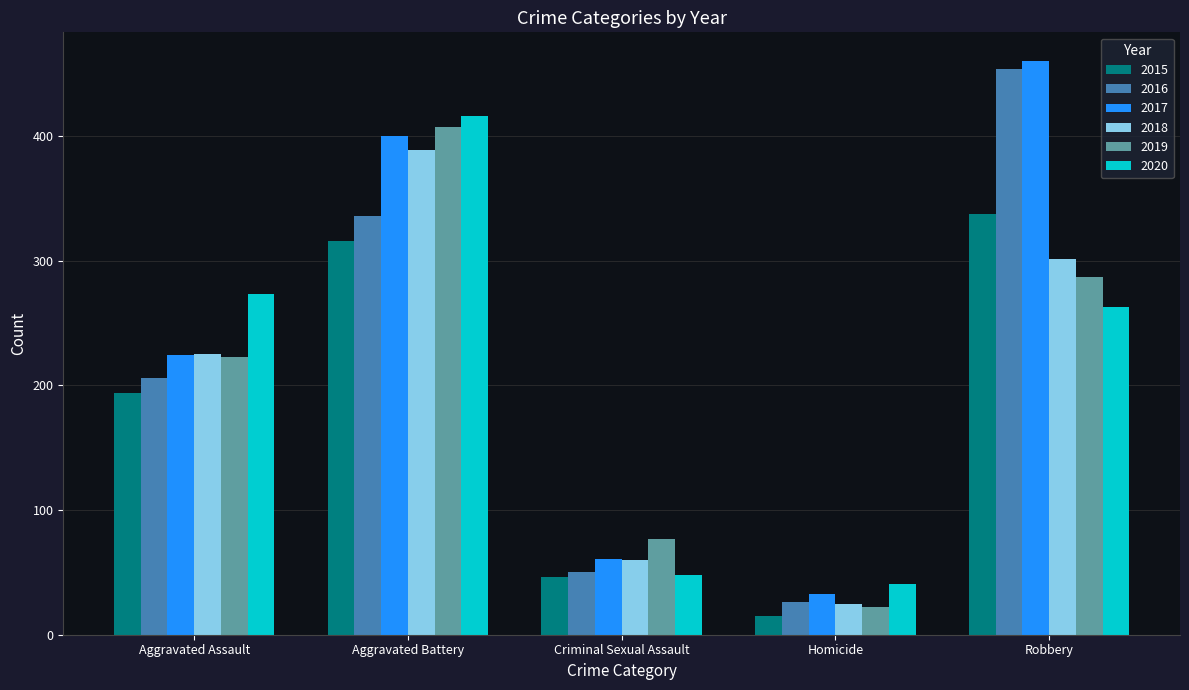

The value of 2018 at Aggravated Assault is 225. True or false?

True